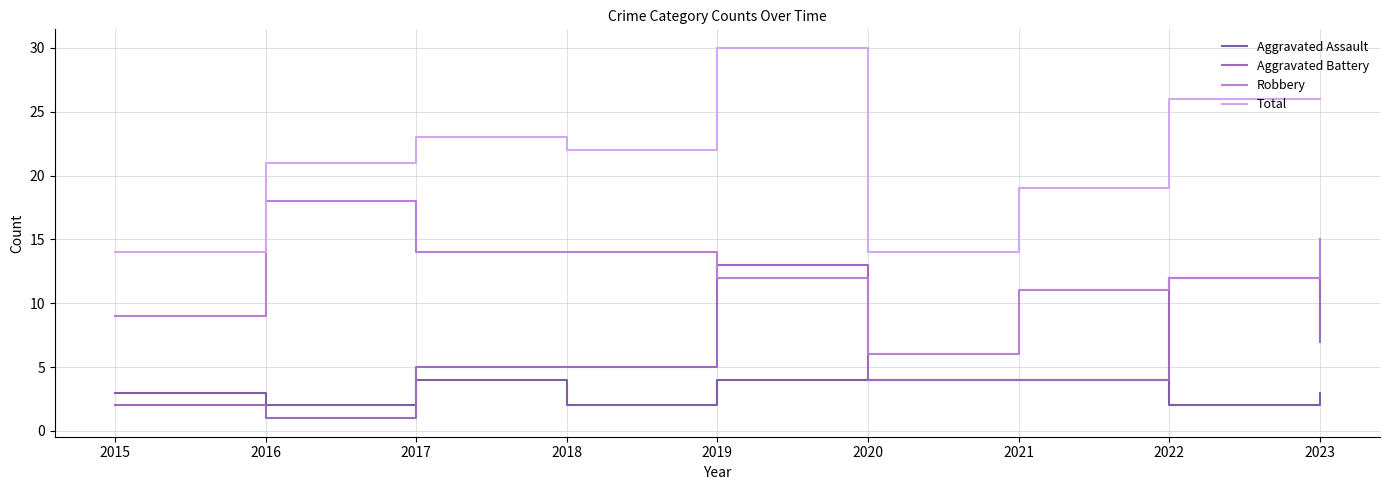

What are all the series names shown in the legend?

Aggravated Assault, Aggravated Battery, Robbery, Total